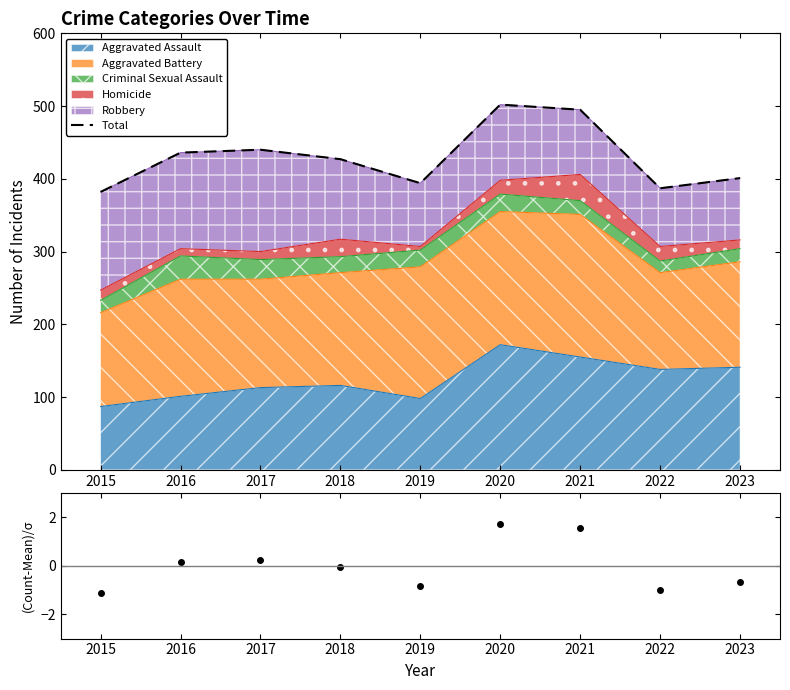

True or false: Total and (Count-Mean)/Std cross at least once.

False